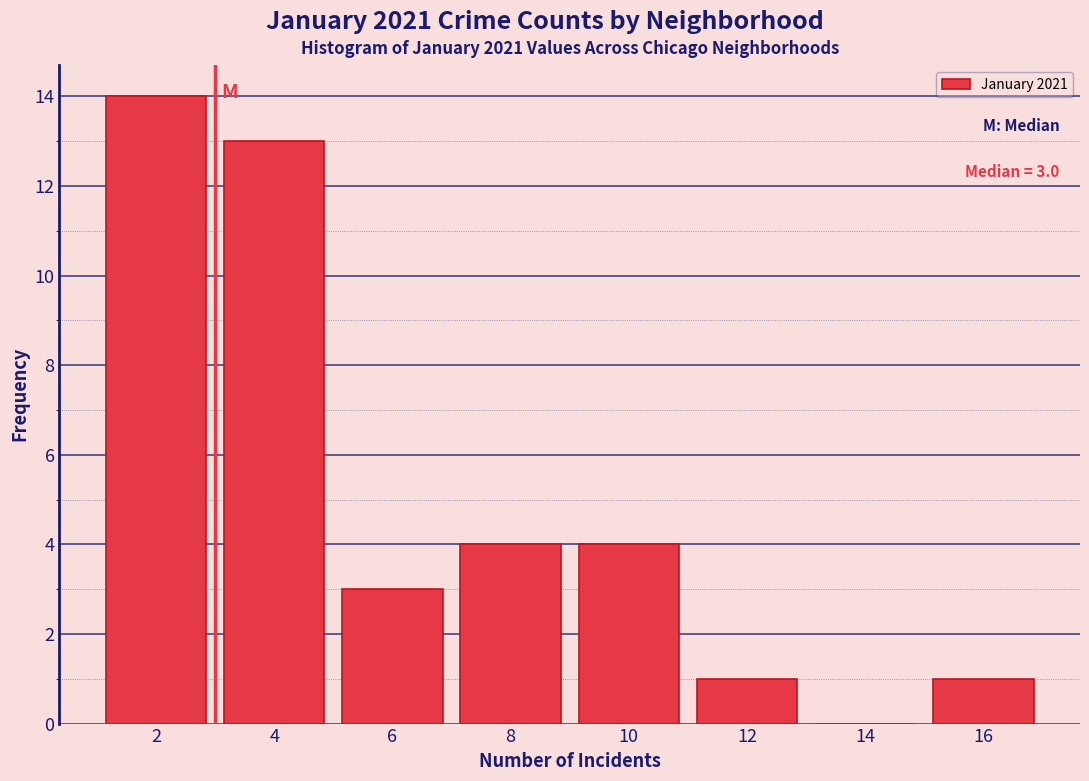

Which range on the x-axis has the tallest bar?

1 to 3